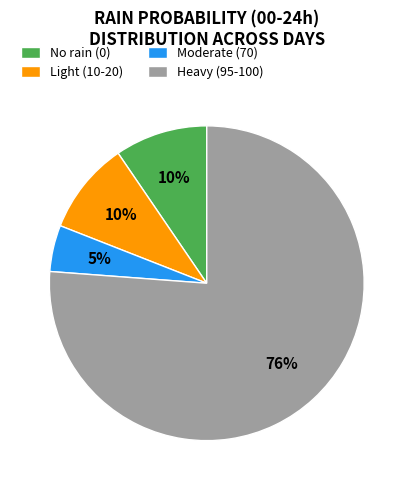

What percentage is the No rain (0) slice, to the nearest percent?

10%